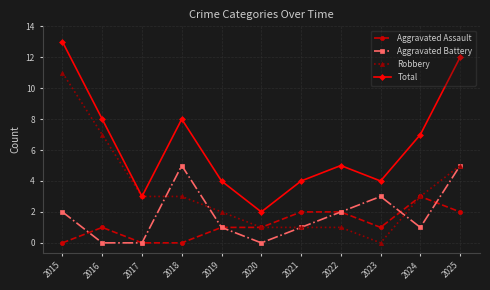

How many categories are shown in the chart?

11